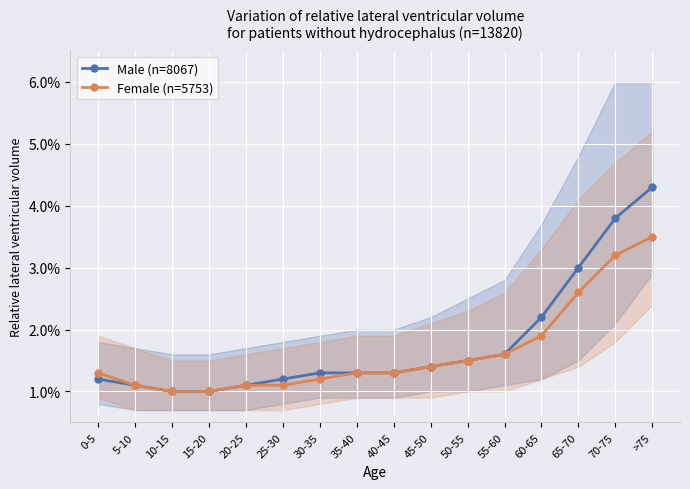

True or false: Female (n=5753) and Male (n=8067) cross at least once.

False